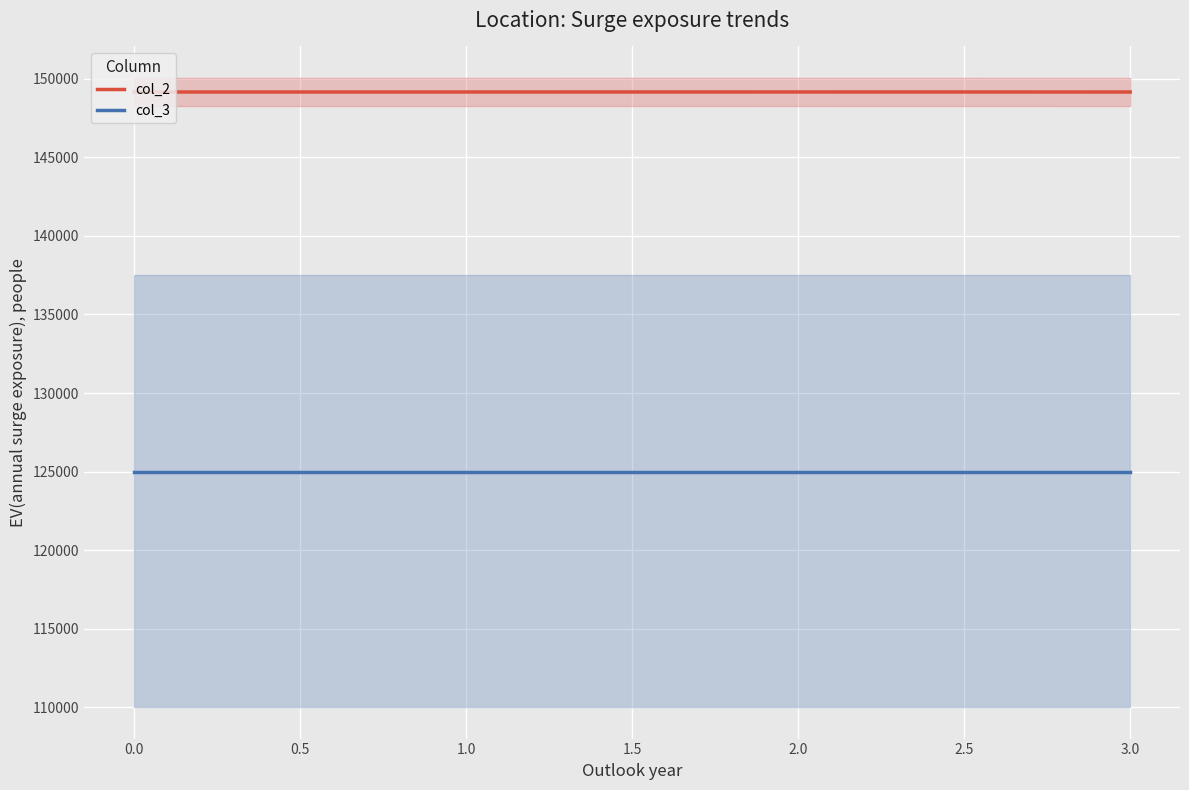

True or false: col_3 and col_2 intersect in this chart.

False